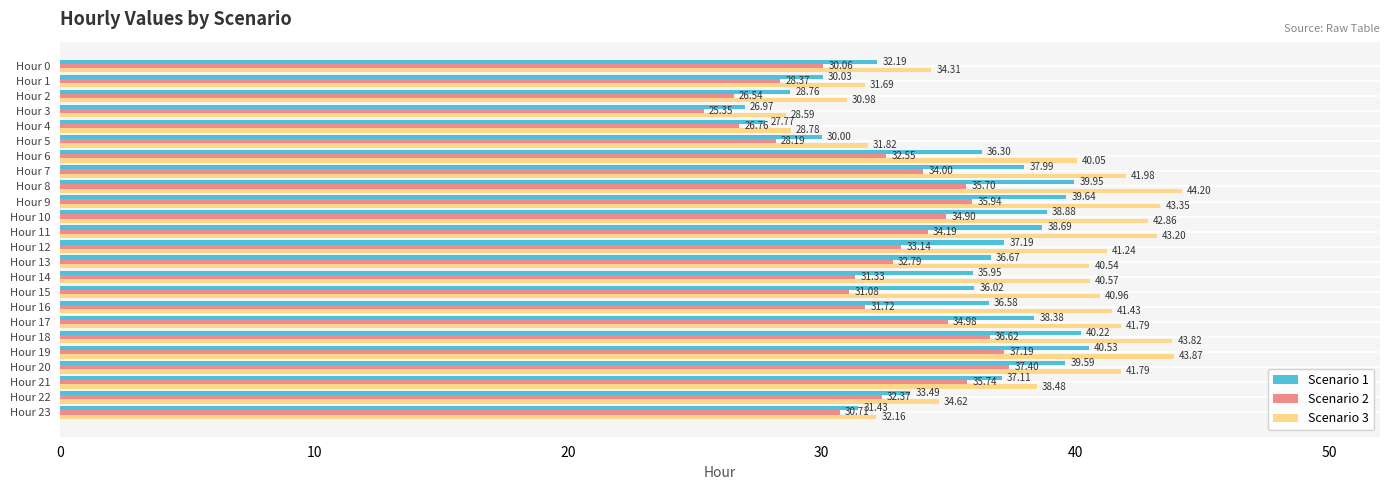

At which label is Scenario 3 closest to 36?

Hour 22